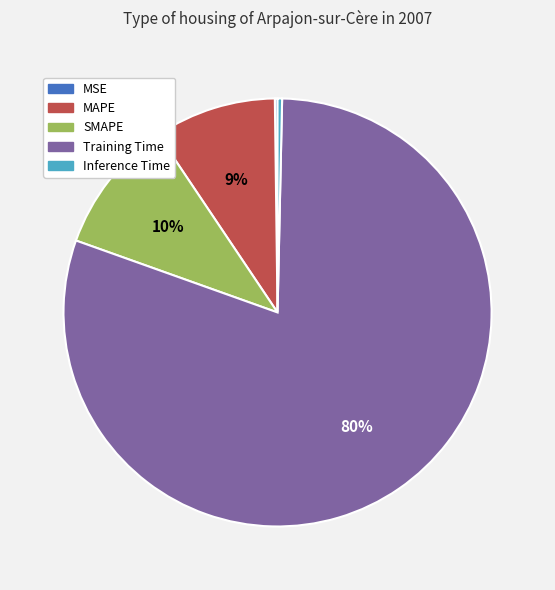

Which has a higher value, SMAPE or MAPE?

SMAPE